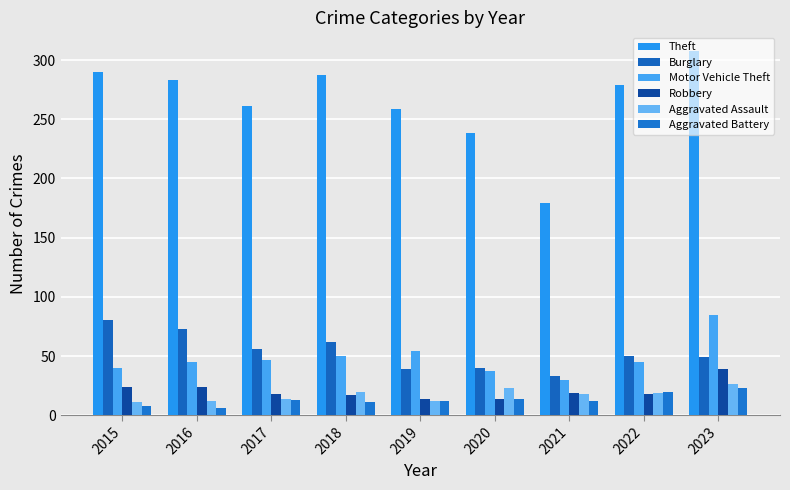

At which category is the sum across all series the highest?

2023